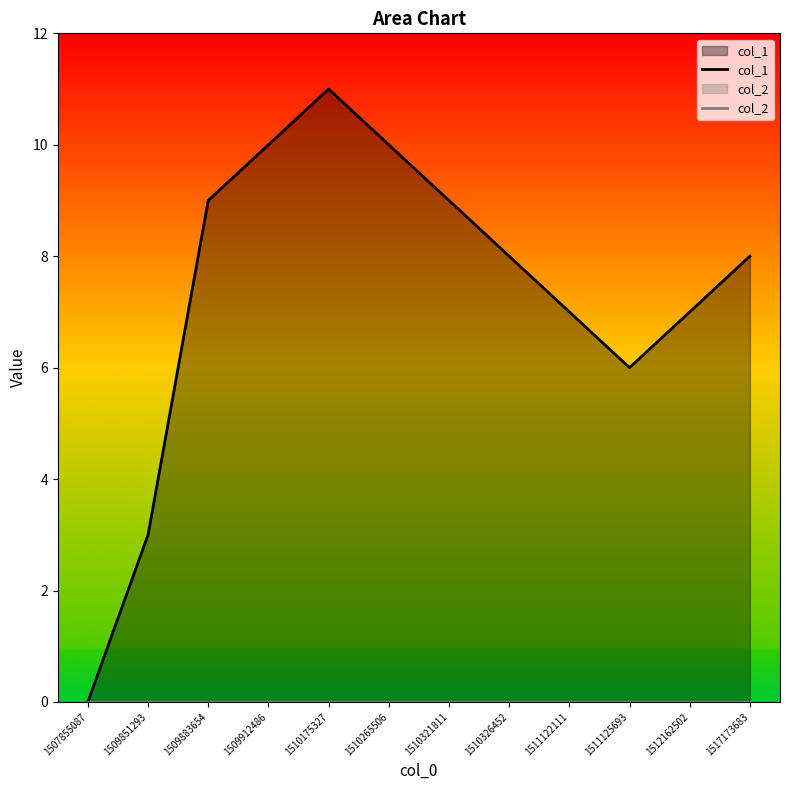

List the series in order of their overall mean, highest first.

col_1, col_2